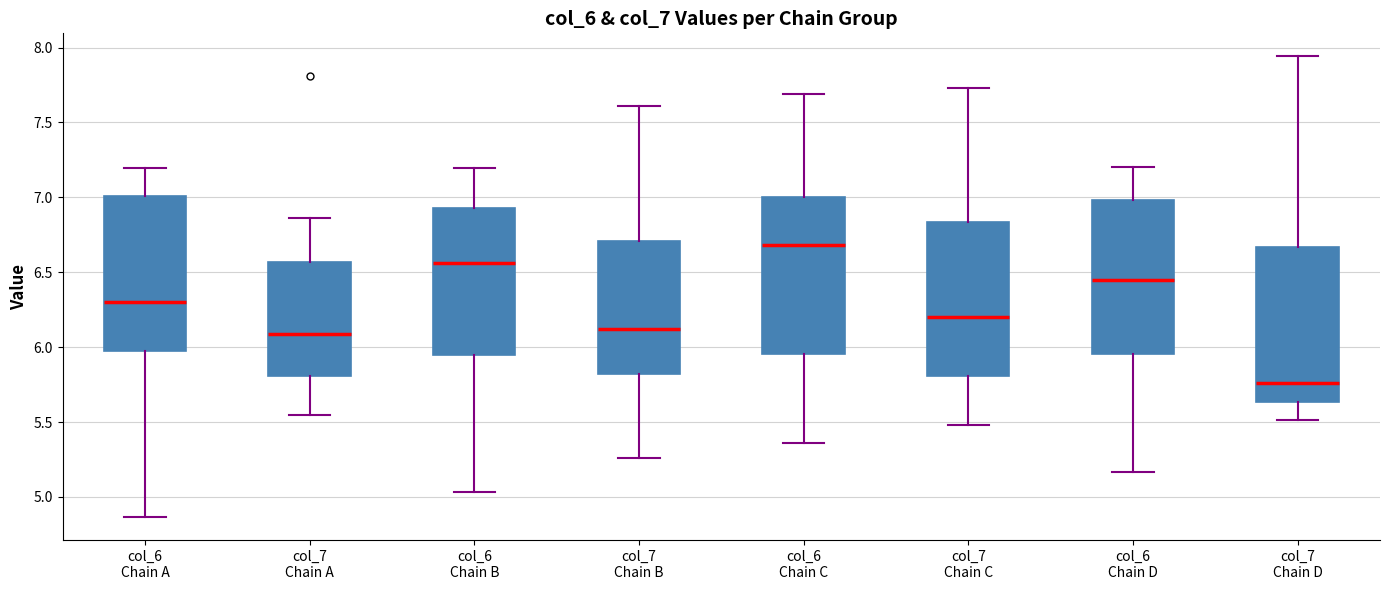

Which box has the highest median line?

col_6 Chain C